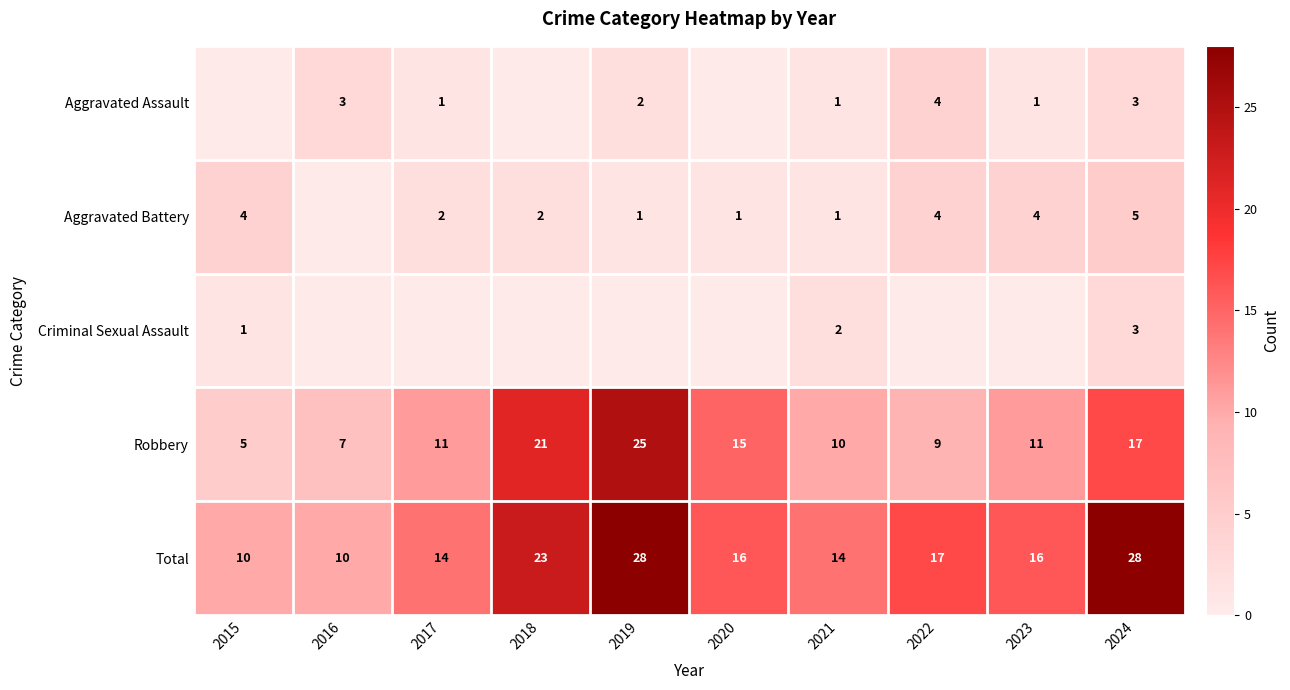

What is the difference between the highest and lowest values at 2024?

25